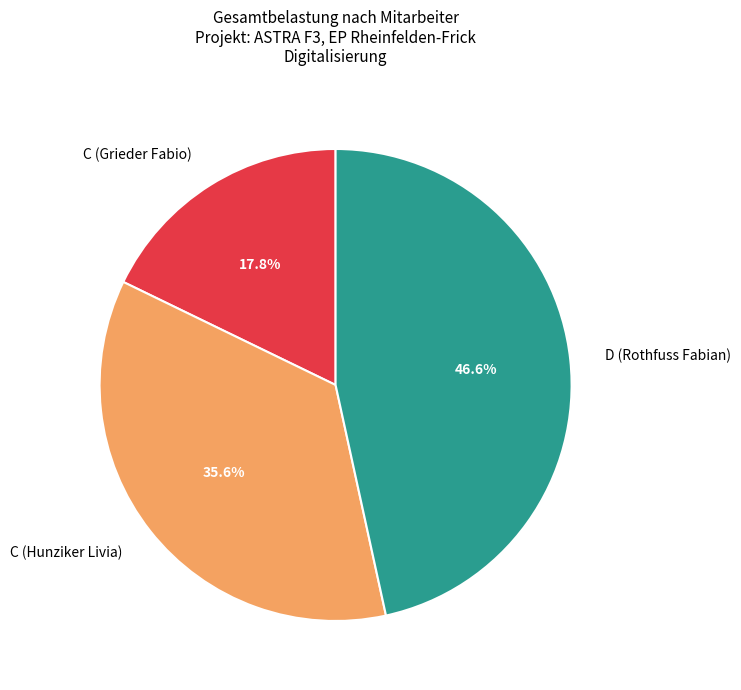

Which slice is the largest?

D (Rothfuss Fabian)